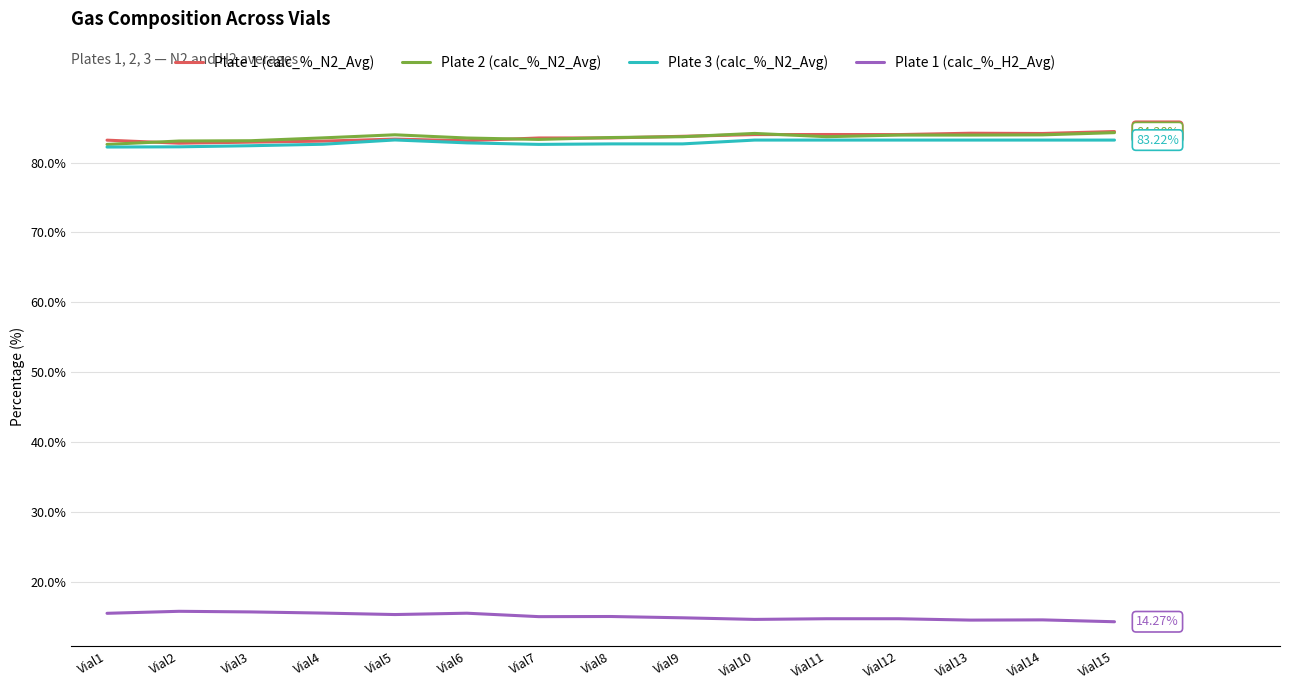

True or false: Plate 2 (calc_%_N2_Avg) and Plate 1 (calc_%_H2_Avg) intersect in this chart.

False